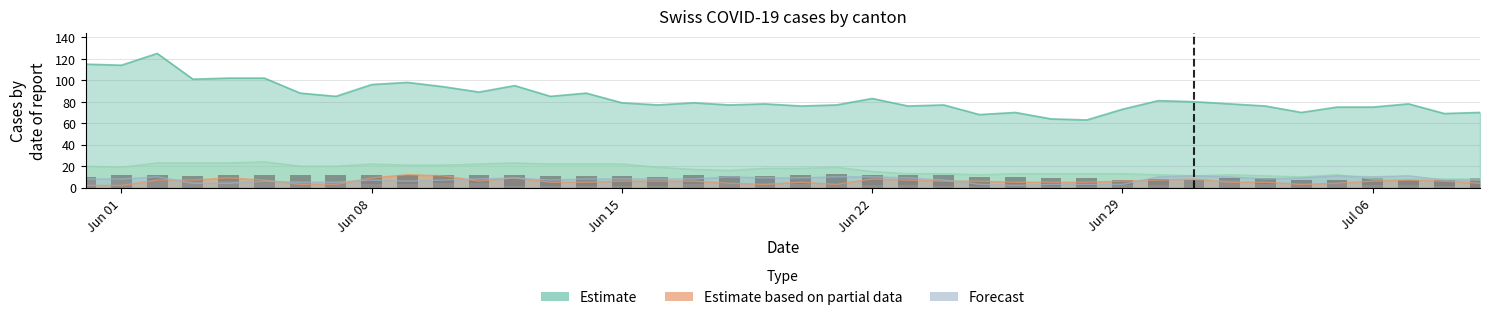

How many bars are there in each group?

2